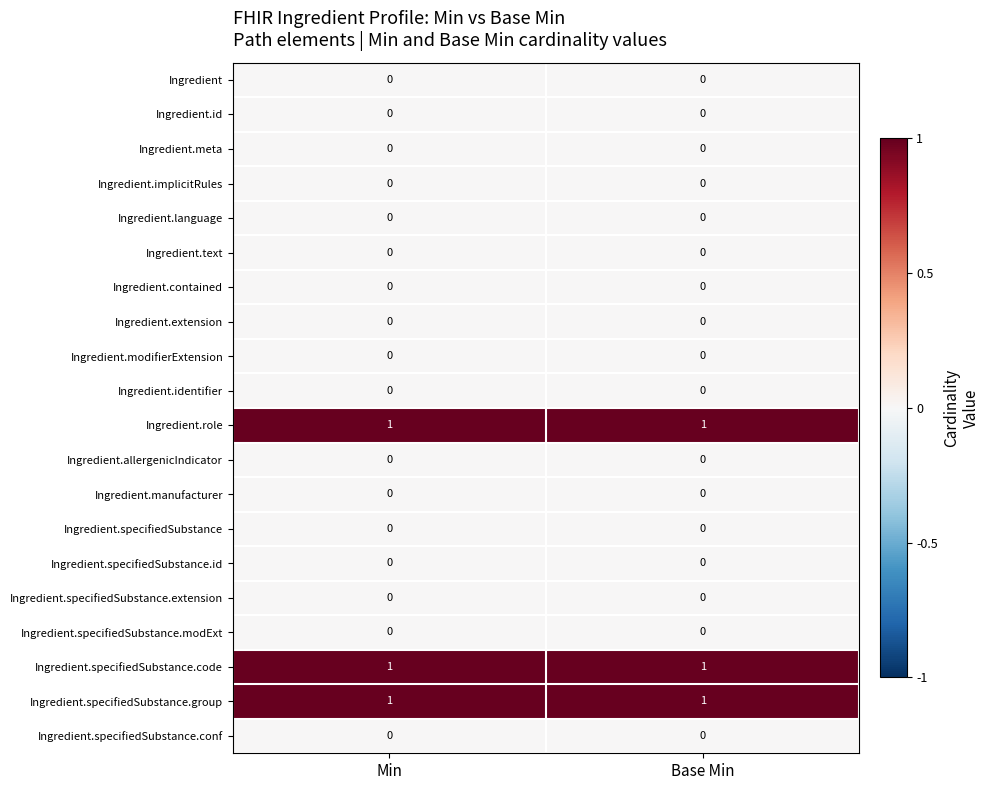

True or false: Ingredient.meta has a value of 0 at Min.

True